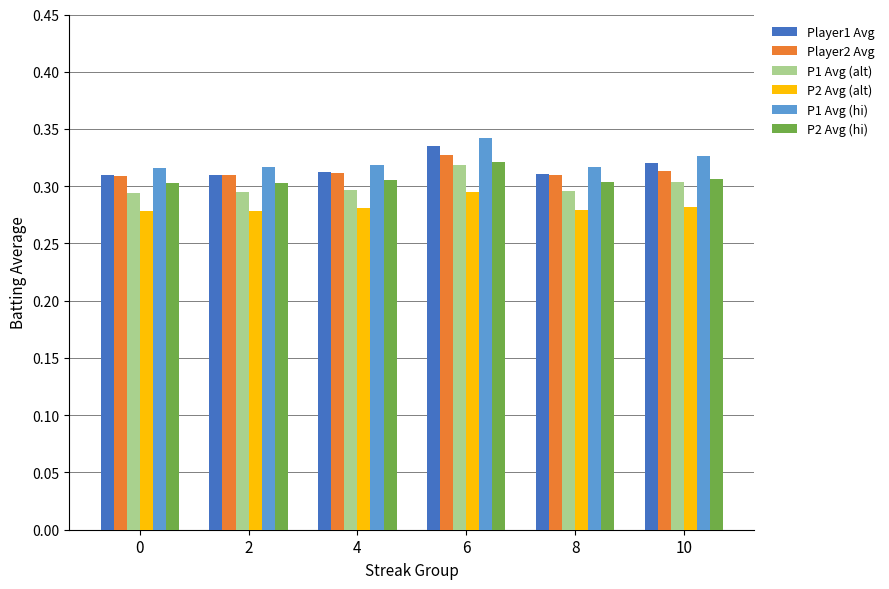

What is the total value across all series at 10?

1.9